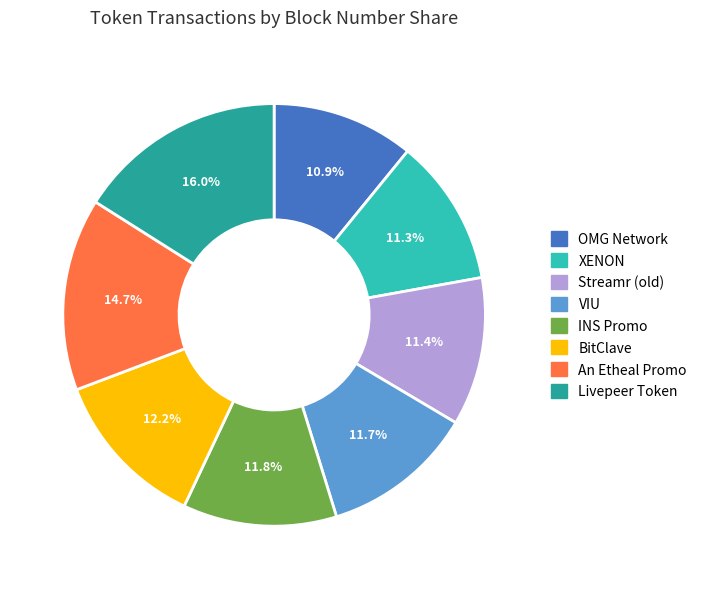

To the nearest percent, what is the difference between the largest and smallest slice percentages?

5%